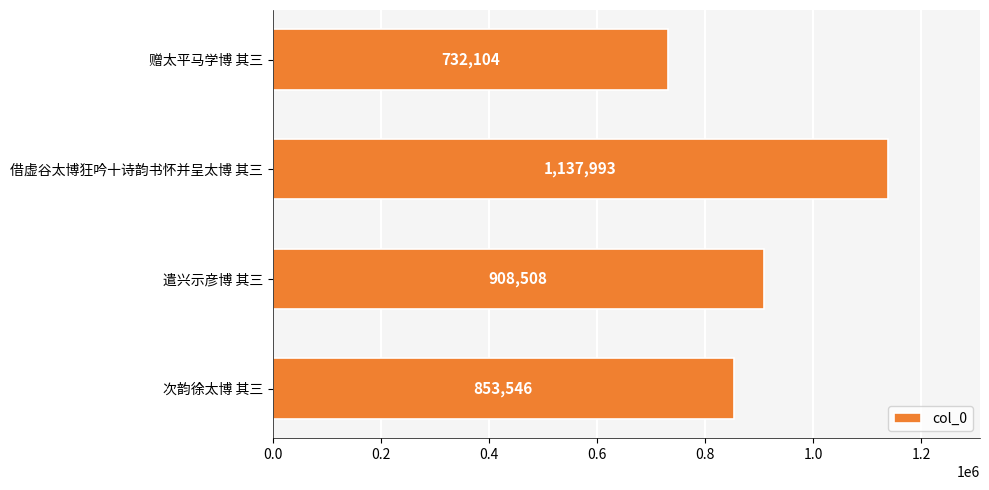

What is the smallest value displayed?

732104